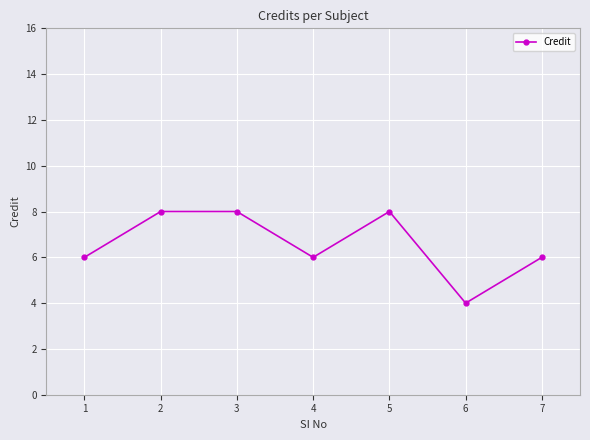

Does the chart have visible grid lines?

Yes